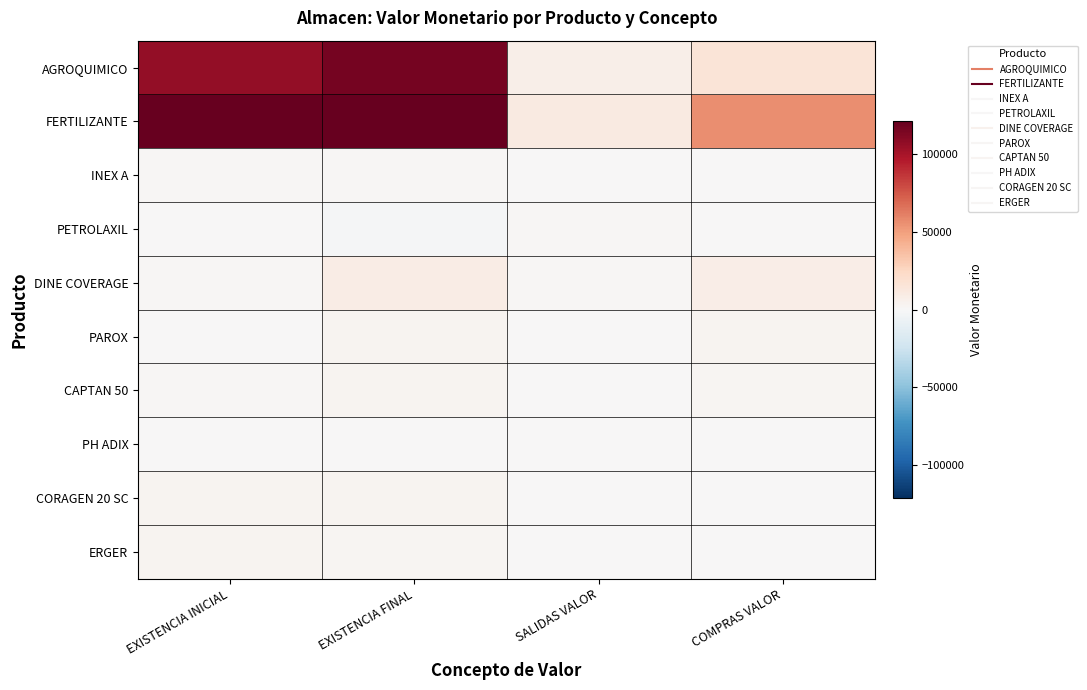

Reading left to right, transcribe all the data shown in this chart.

AGROQUIMICO: EXISTENCIA INICIAL=106442.2	EXISTENCIA FINAL=115837.8	SALIDAS VALOR=6620.4	COMPRAS VALOR=16016.0
FERTILIZANTE: EXISTENCIA INICIAL=219782.3	EXISTENCIA FINAL=265335.0	SALIDAS VALOR=10435.8	COMPRAS VALOR=55988.5
INEX A: EXISTENCIA INICIAL=1300.7	EXISTENCIA FINAL=1150.5	SALIDAS VALOR=150.2	COMPRAS VALOR=0.0
PETROLAXIL: EXISTENCIA INICIAL=182.9	EXISTENCIA FINAL=-1463.5	SALIDAS VALOR=1646.5	COMPRAS VALOR=0.0
DINE COVERAGE: EXISTENCIA INICIAL=1832.6	EXISTENCIA FINAL=8548.5	SALIDAS VALOR=1284.1	COMPRAS VALOR=8000.0
PAROX: EXISTENCIA INICIAL=0.1	EXISTENCIA FINAL=2880.4	SALIDAS VALOR=519.8	COMPRAS VALOR=3400.0
CAPTAN 50: EXISTENCIA INICIAL=1615.2	EXISTENCIA FINAL=3045.1	SALIDAS VALOR=826.1	COMPRAS VALOR=2256.0
PH ADIX: EXISTENCIA INICIAL=839.9	EXISTENCIA FINAL=298.4	SALIDAS VALOR=541.5	COMPRAS VALOR=0.0
CORAGEN 20 SC: EXISTENCIA INICIAL=3131.6	EXISTENCIA FINAL=3131.0	SALIDAS VALOR=0.6	COMPRAS VALOR=0.0
ERGER: EXISTENCIA INICIAL=3042.4	EXISTENCIA FINAL=2798.9	SALIDAS VALOR=243.6	COMPRAS VALOR=0.0